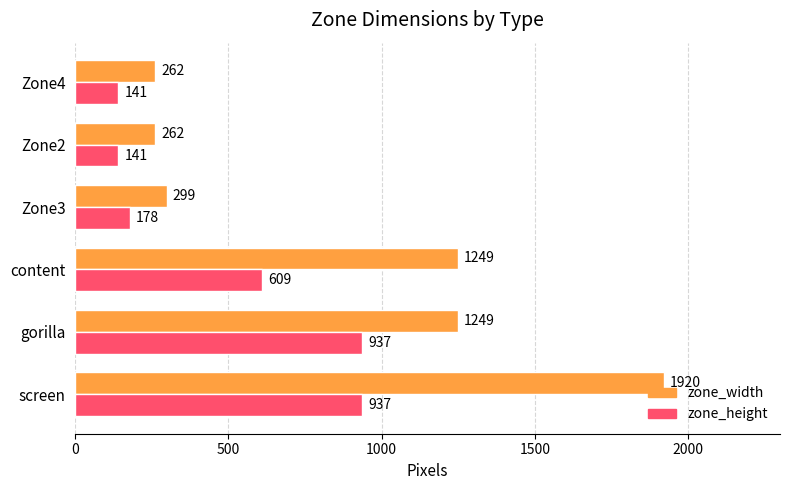

At which category is the sum across all series the highest?

screen